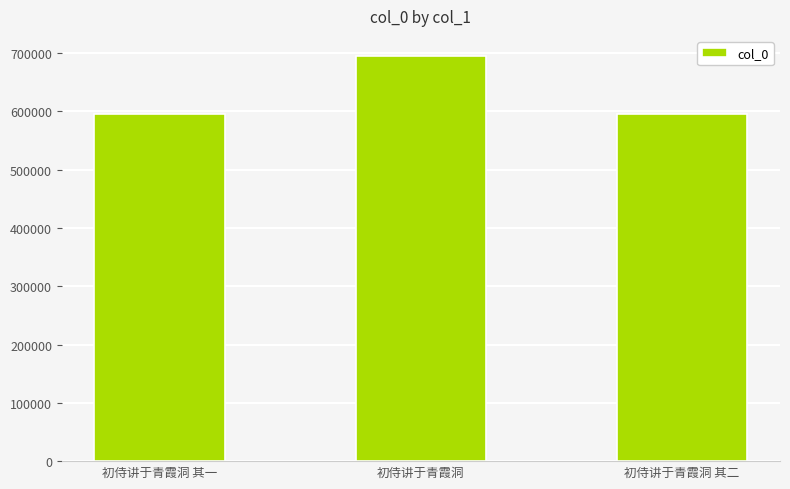

Is it true that the value at 初侍讲于青霞洞 其二 is 595091?

True